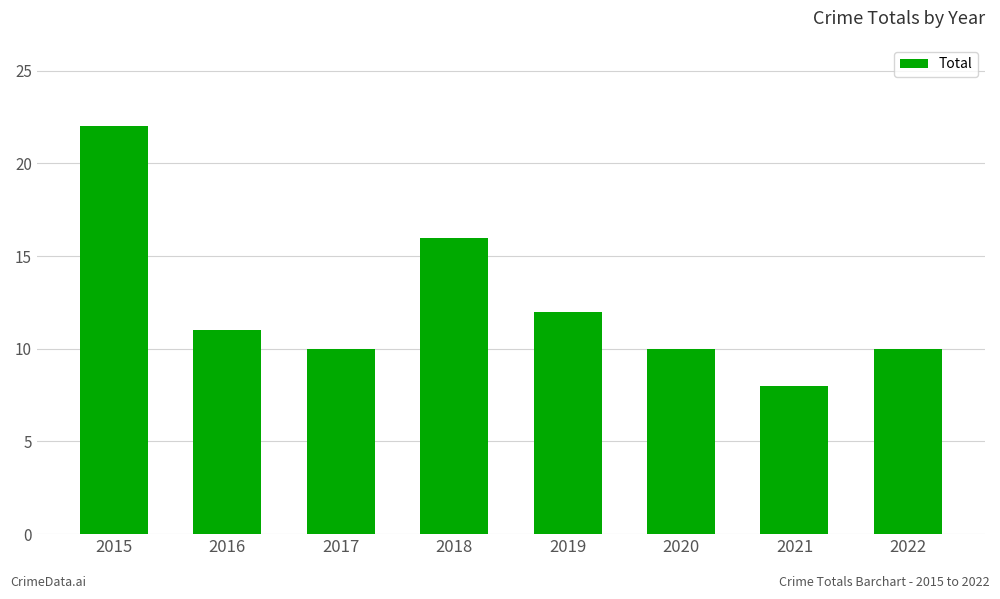

What is the sum of all values?

99